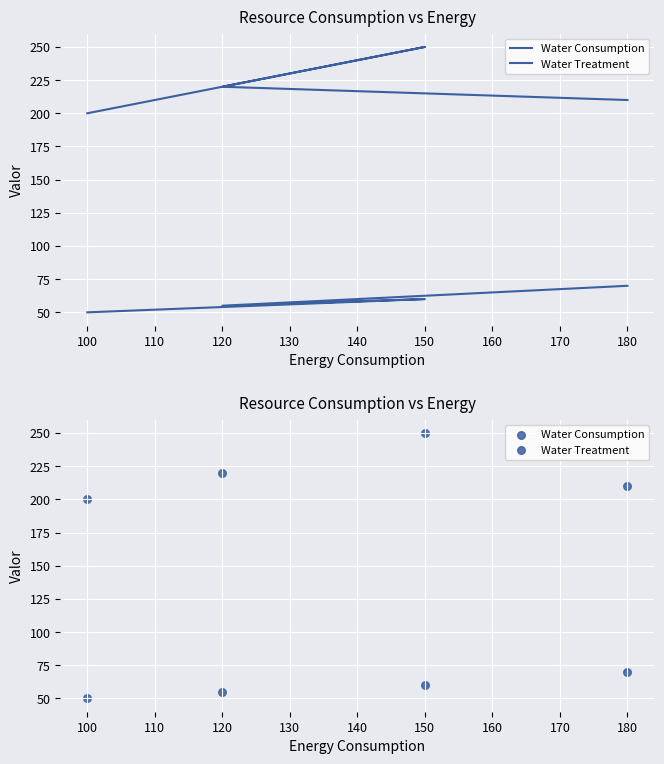

Which series reaches the minimum Y coordinate?

Water Treatment